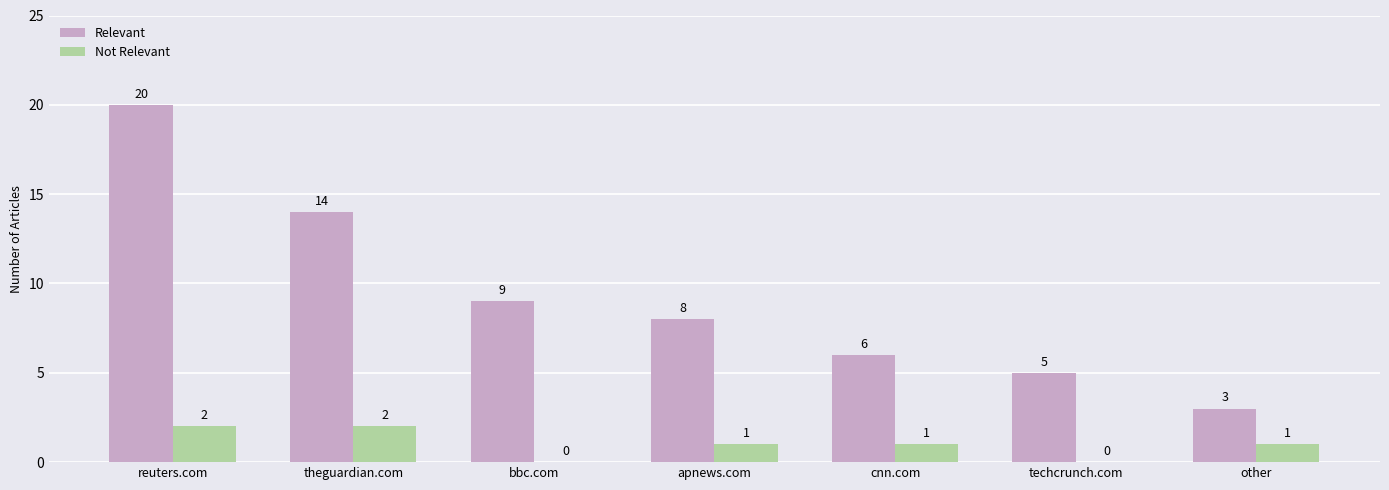

At which label does Relevant first exceed 8?

reuters.com